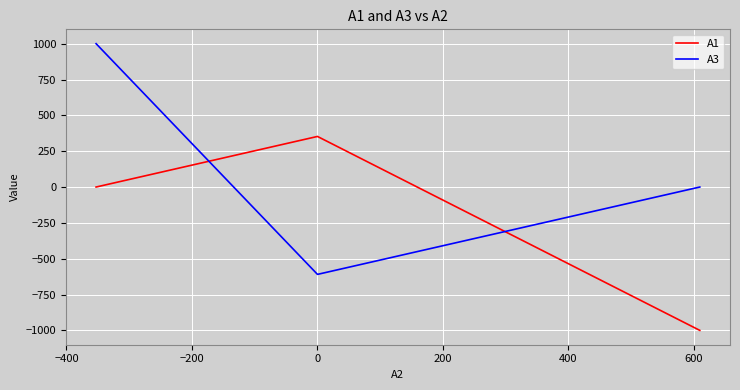

Which series has the largest range (max minus min)?

A3